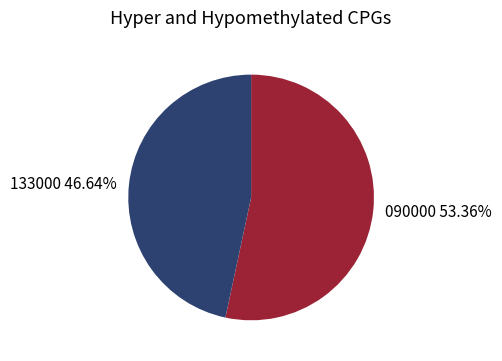

Which category has the smallest portion of the pie?

133000